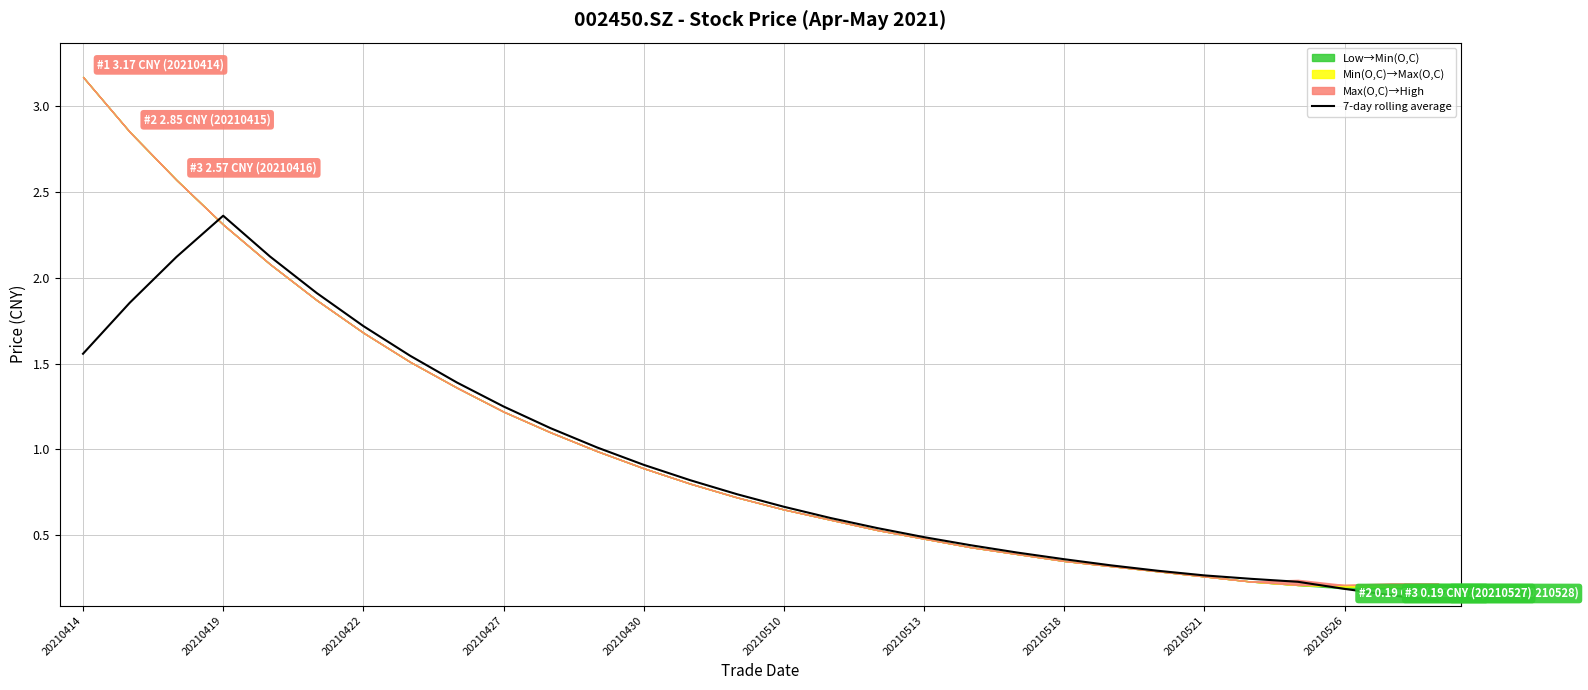

Is it true that 7-day rolling average equals 2.6 at 20210414?

False